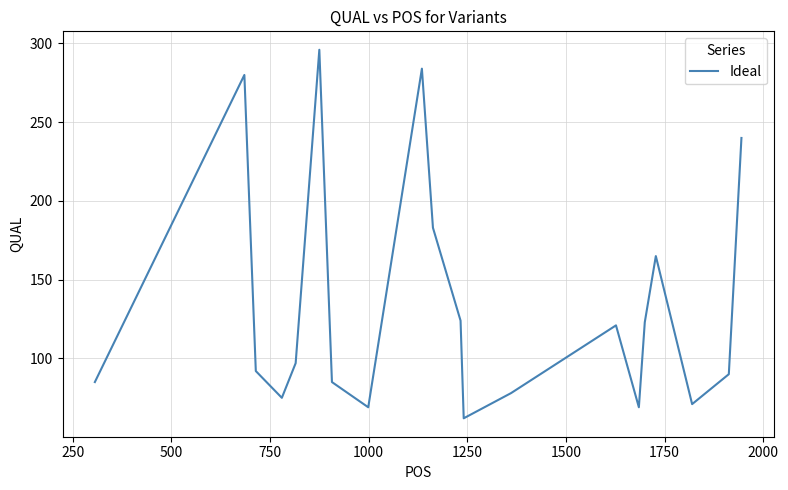

What is the difference between the maximum and minimum values?

234